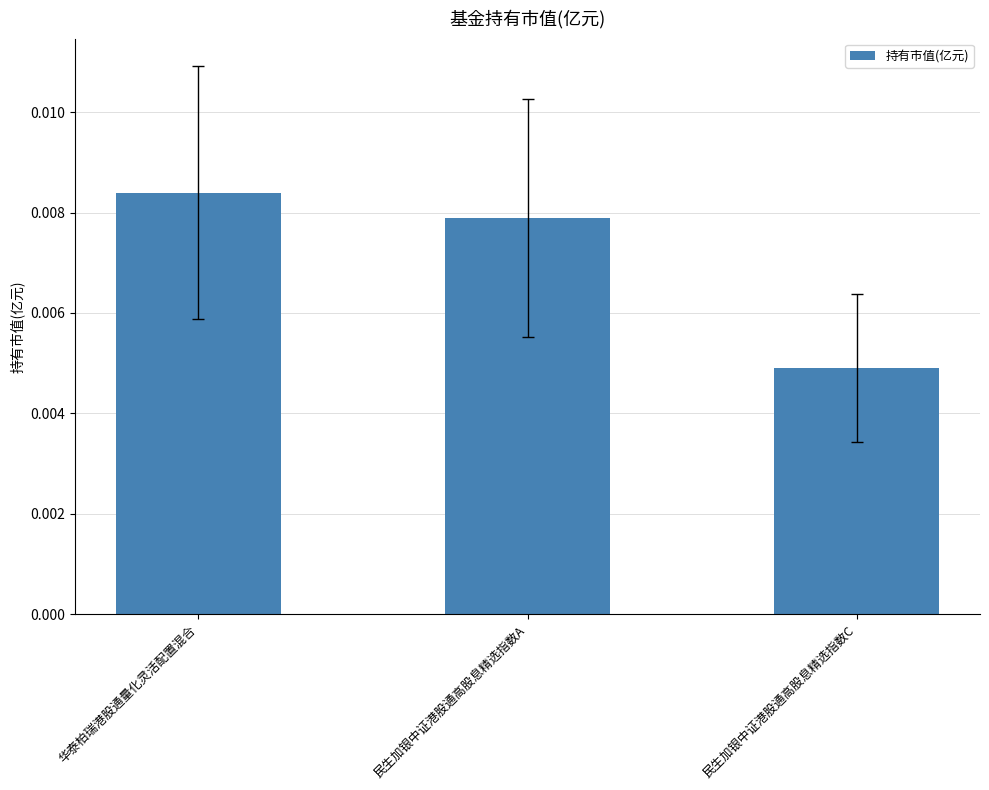

What is the label of the 2nd bar from the left?

民生加银中证港股通高股息精选指数A